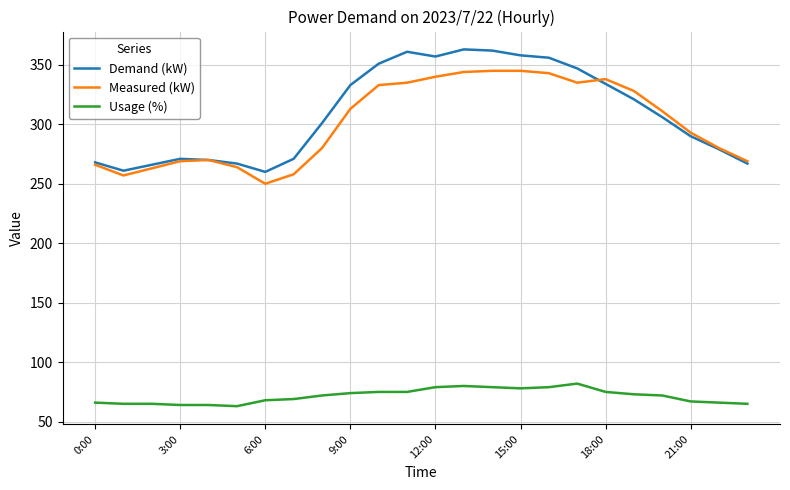

What is the lowest value of the Measured (kW) series?

250